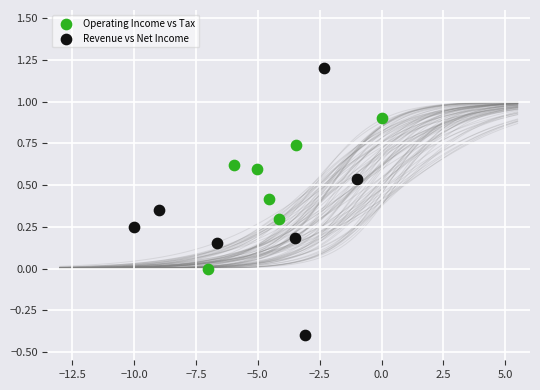

What are all the series names shown in the legend?

Operating Income vs Tax, Revenue vs Net Income